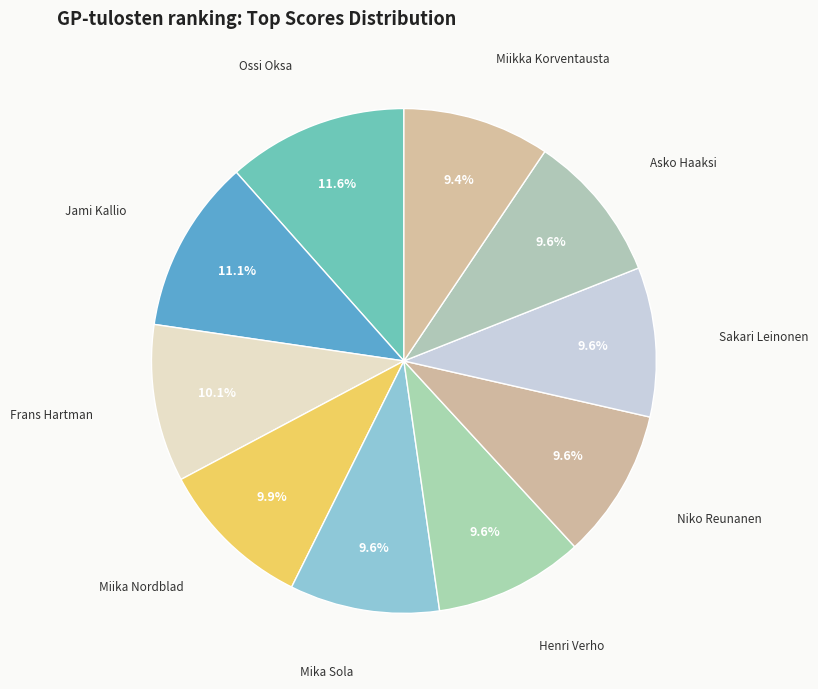

How many slices are in this pie chart?

10